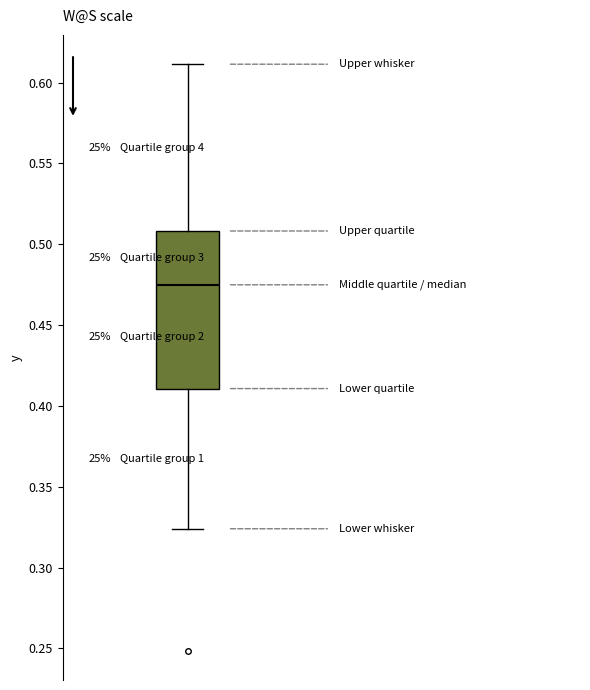

Read this box plot against the y-axis: the position of the median line, the range covered by the box, and the ends of both whiskers. The values are not printed on the chart, so give them approximately, as read against the axis.

median 0.475, box 0.410 to 0.510, whiskers 0.325 to 0.610